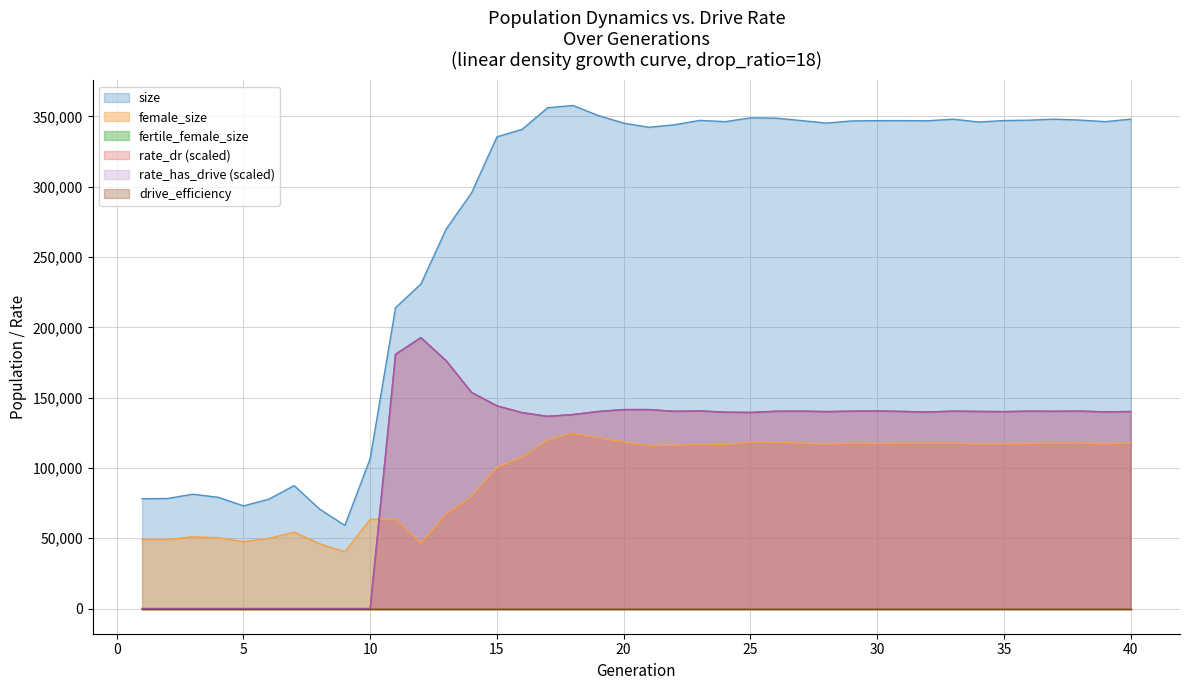

List the labels in order of rate_dr value, largest first.

12, 11, 13, 14, 15, 20, 21, 23, 30, 38, 27, 29, 33, 36, 26, 37, 22, 31, 34, 19, 40, 28, 35, 39, 32, 24, 25, 16, 18, 17, 1, 2, 3, 4, 5, 6, 7, 8, 9, 10